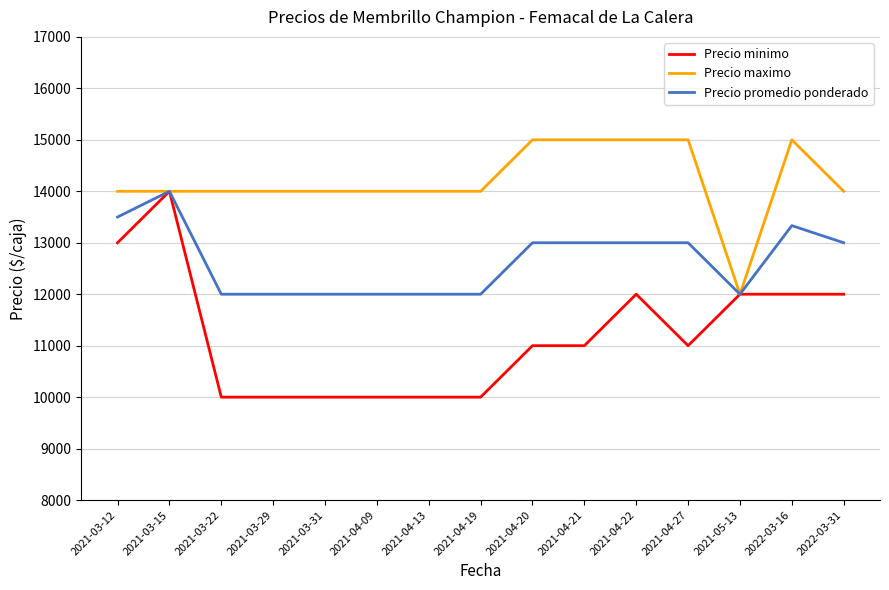

What position from the left is 2021-04-22?

11